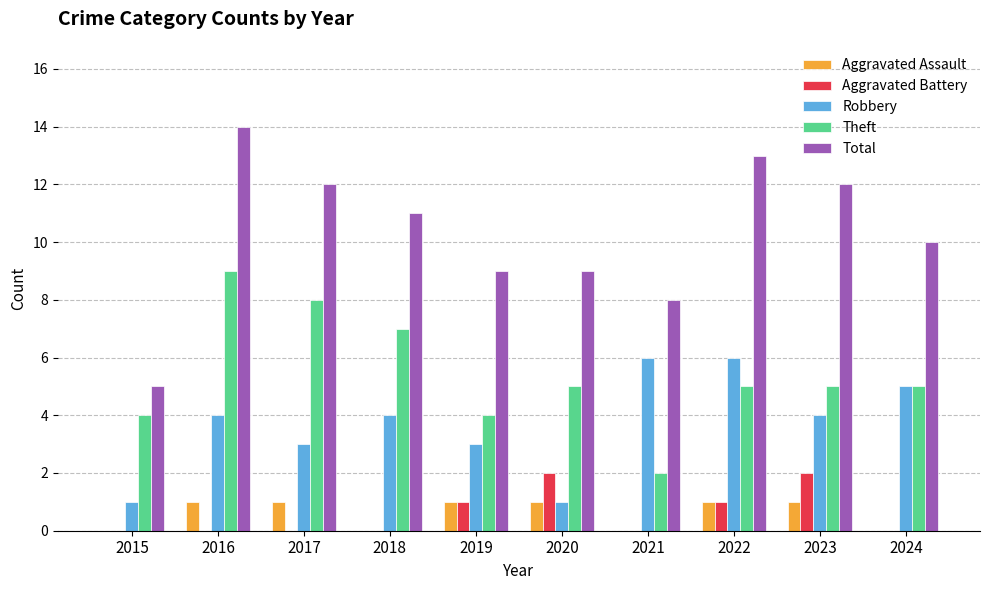

Which series has the widest spread of values?

Total